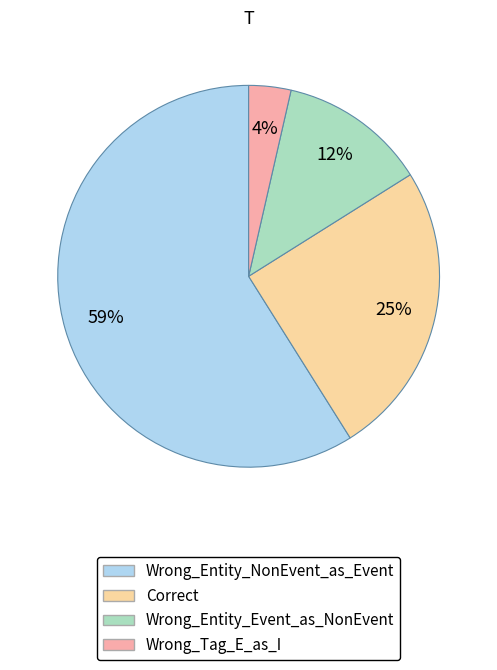

Combined, do Wrong_Tag_E_as_I and Wrong_Entity_NonEvent_as_Event account for over 50%?

Yes